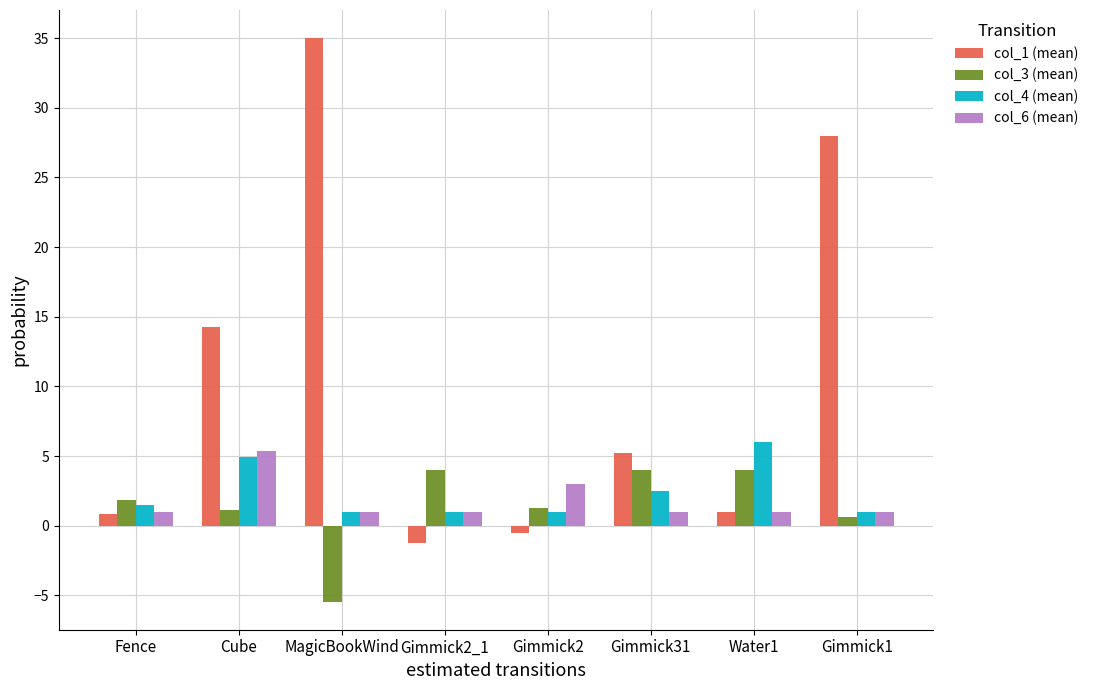

Between Fence and Cube, which series saw the biggest shift?

col_1 (mean)